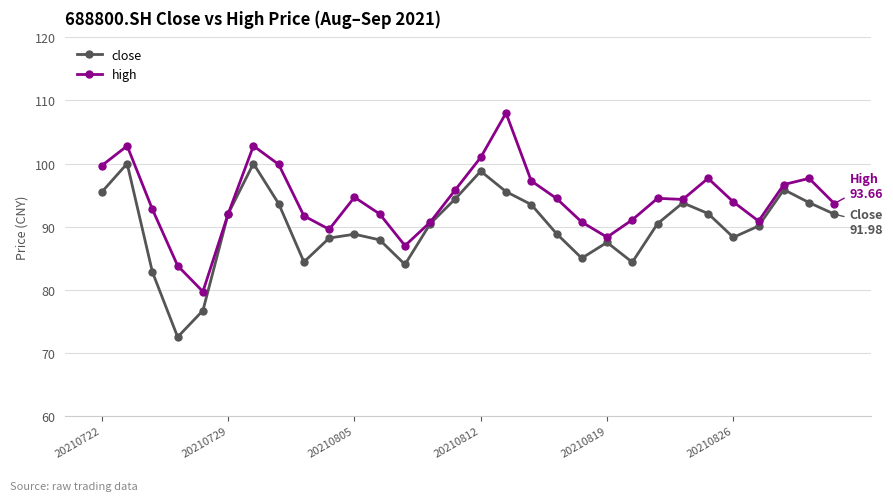

List the series in order of their overall mean, lowest first.

close, high